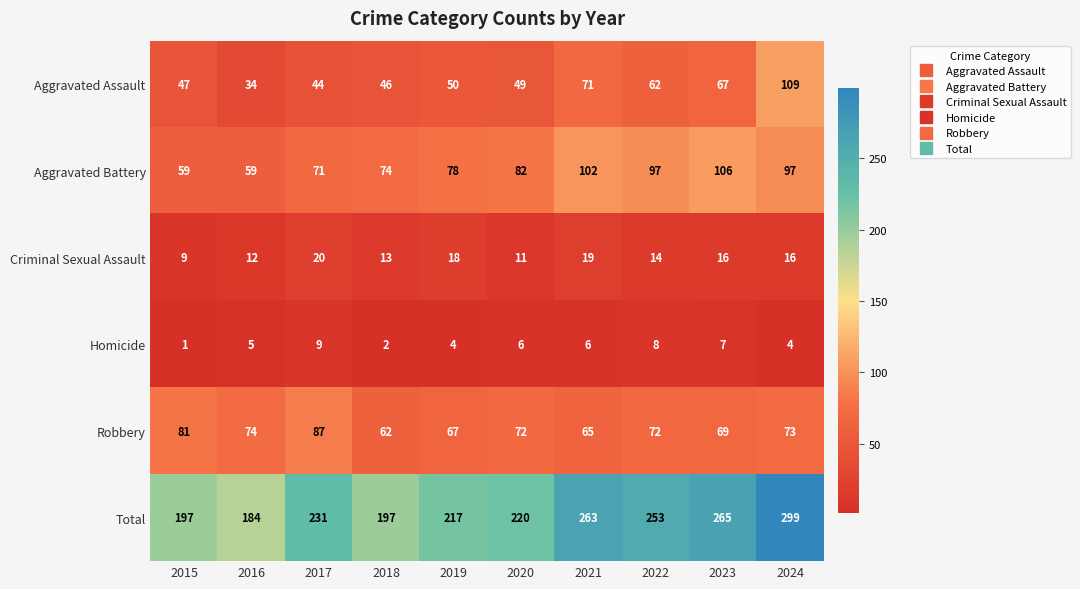

What is the difference between the Criminal Sexual Assault values at 2015 and 2021?

10